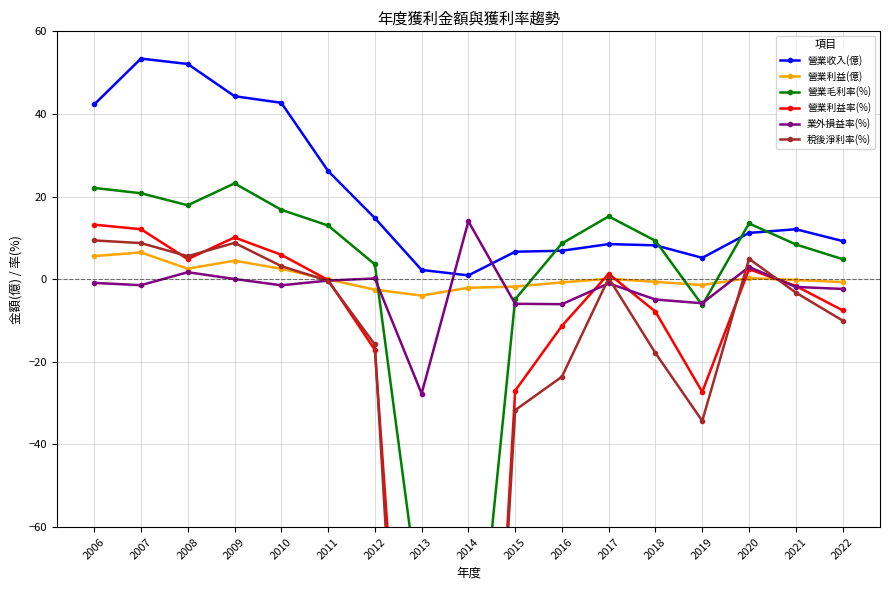

True or false: 稅後淨利率(%) has a value of 3.2 at 2010.

True